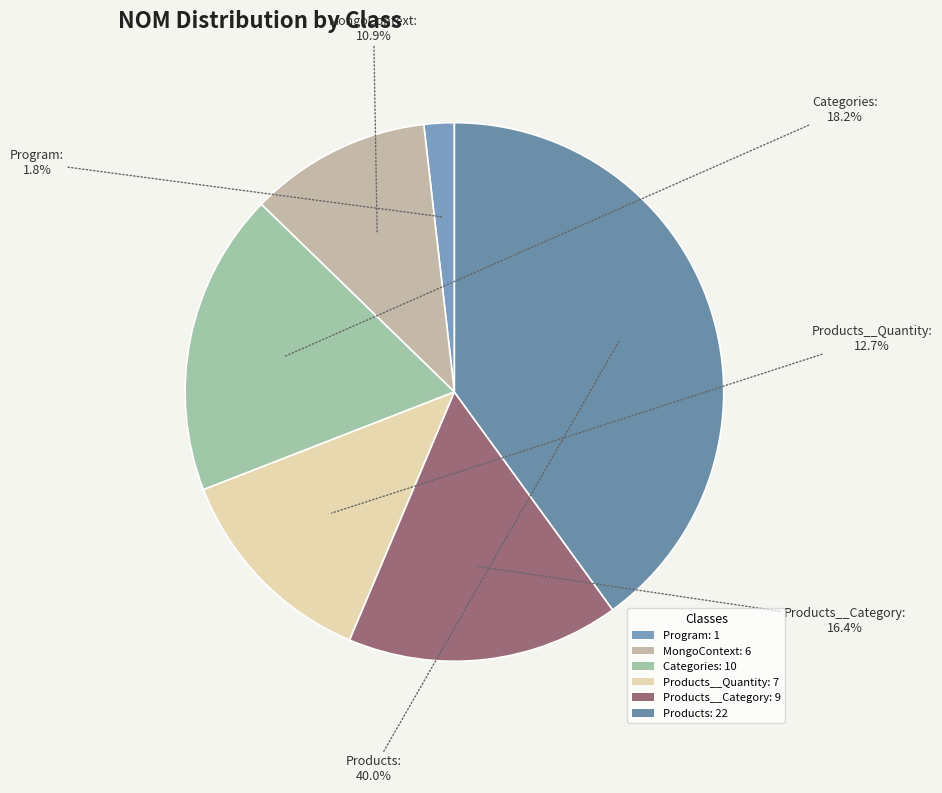

What is the smallest slice in the pie chart?

Program: 1